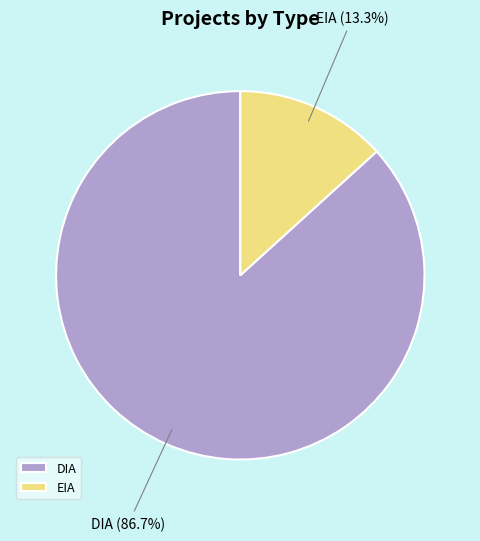

Which slice is the largest?

DIA